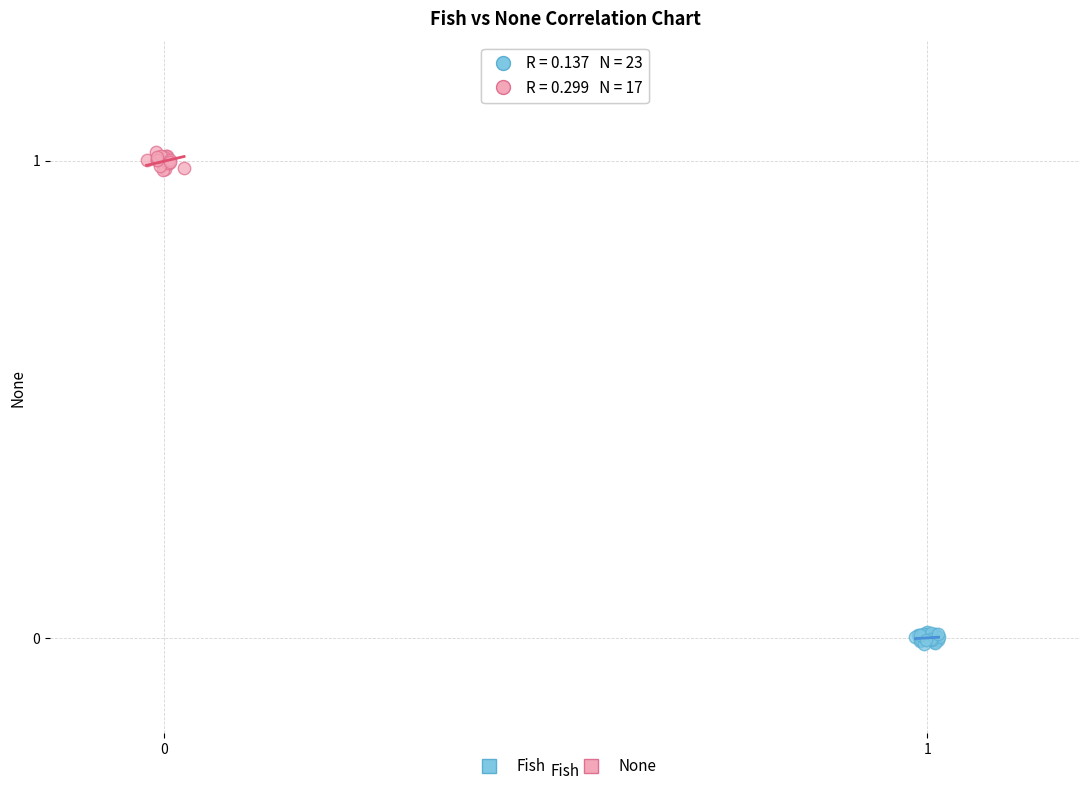

Which series contains the highest Y value?

None